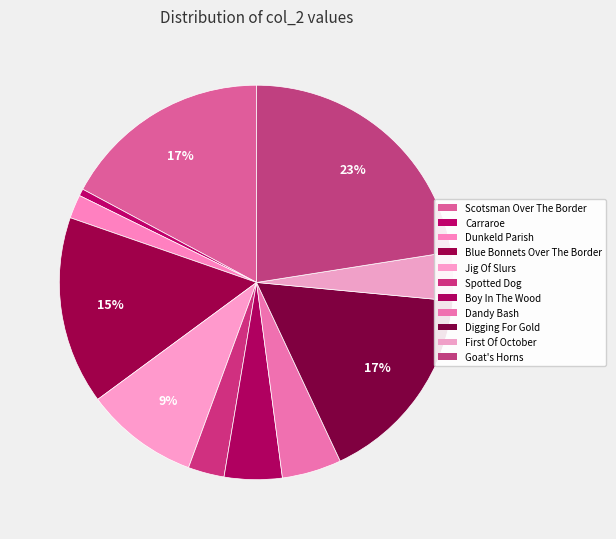

To the nearest percent, what is the average slice percentage?

9%